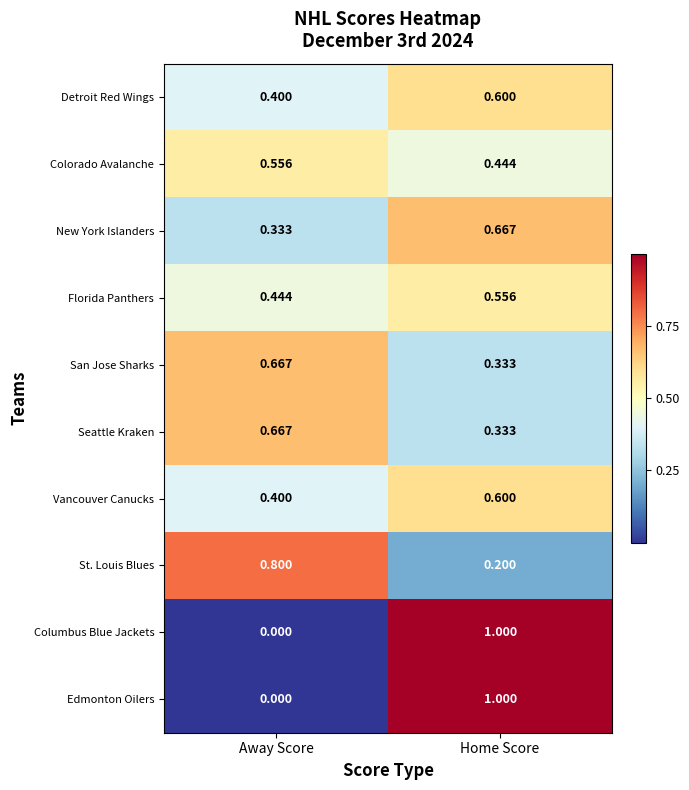

Where is New York Islanders nearest to the value 0?

Away Score